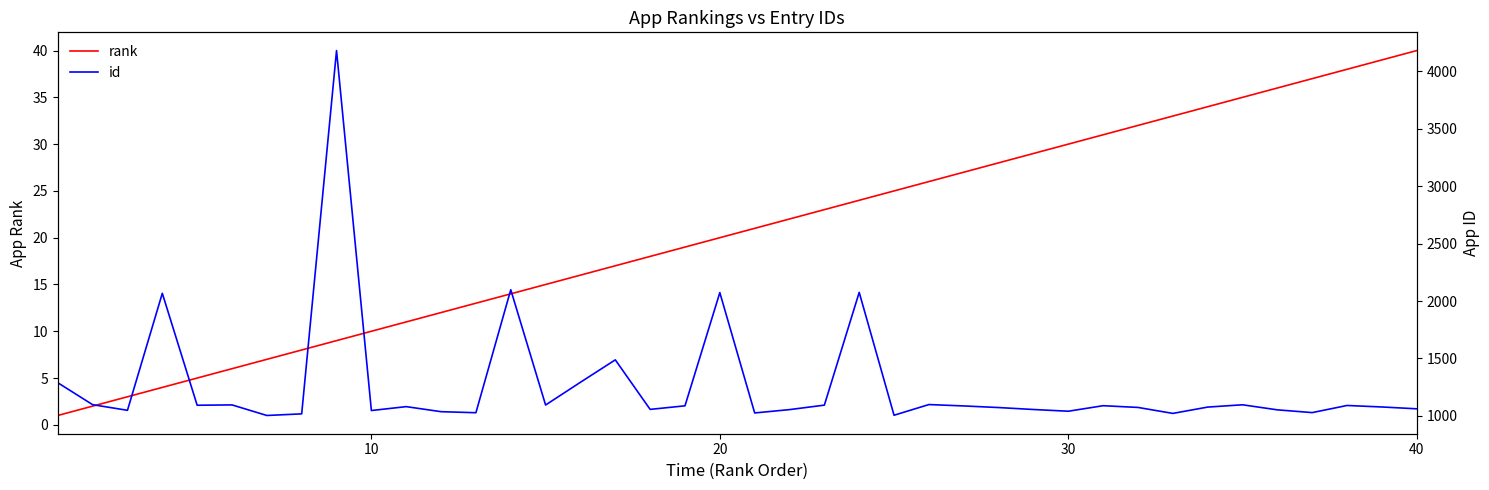

True or false: id and rank cross at least once.

False